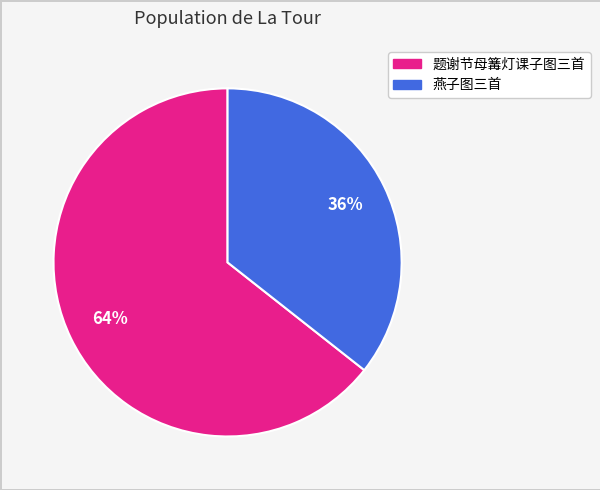

To the nearest percent, what is the average slice percentage?

50%